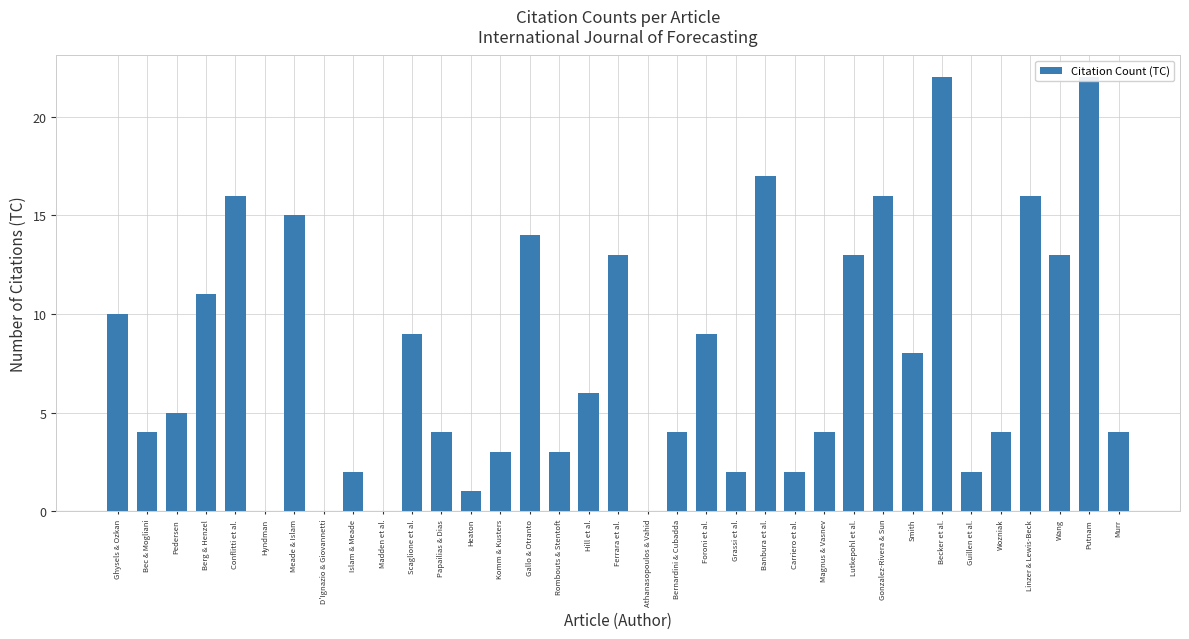

What position from the right is Bec & Mogliani?

34